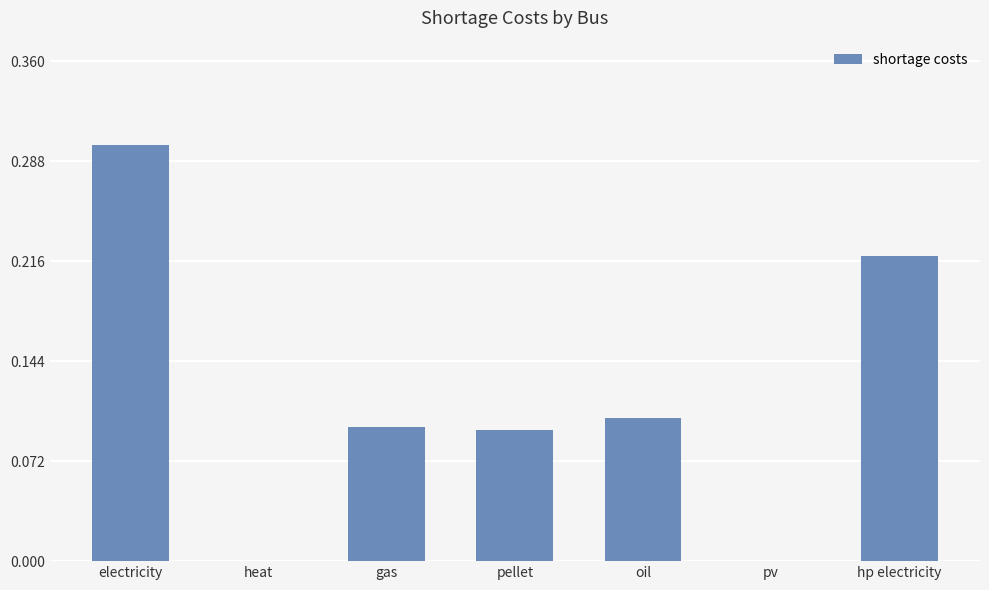

What is the sum of all values?

0.8